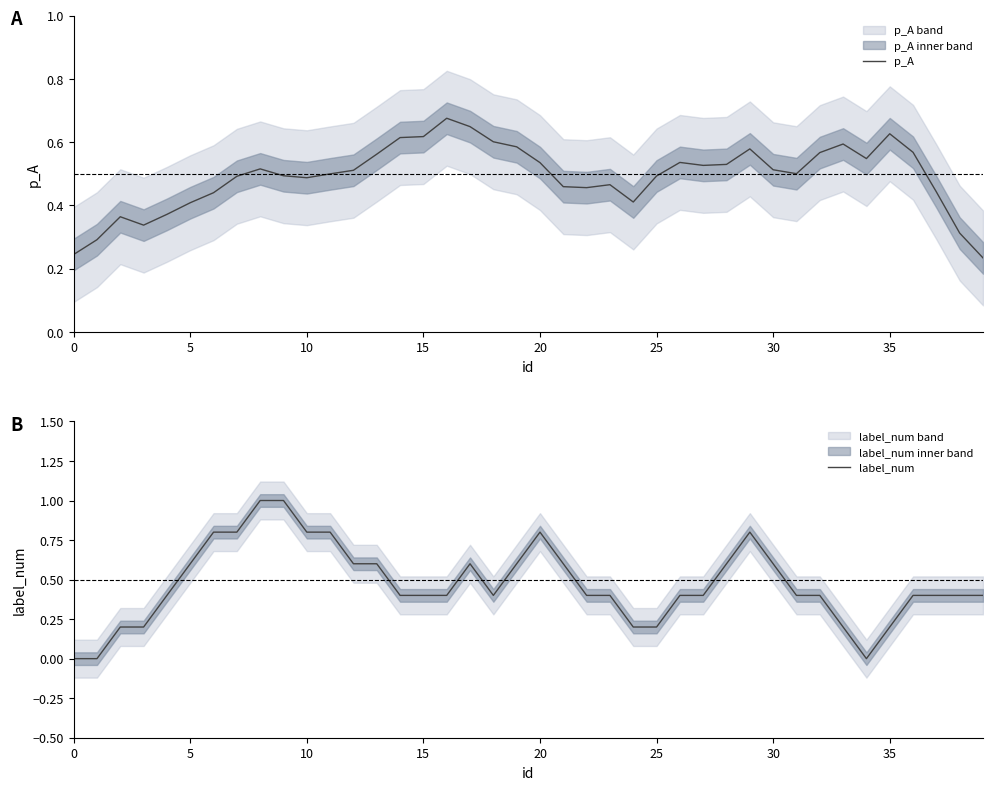

After their last crossing, which series has the higher values: p_A or label_num?

label_num